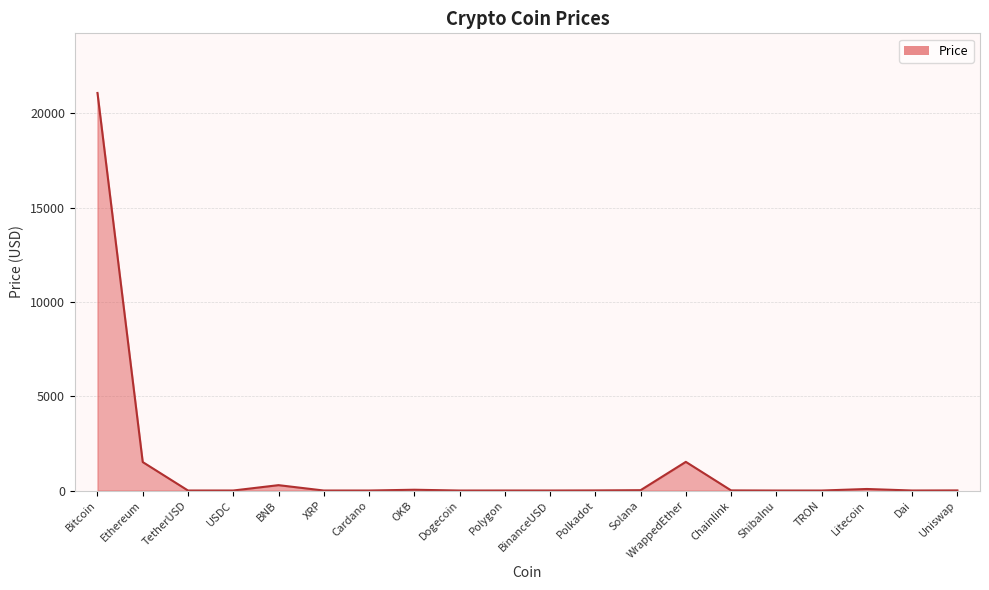

What is the average value?

1227.8